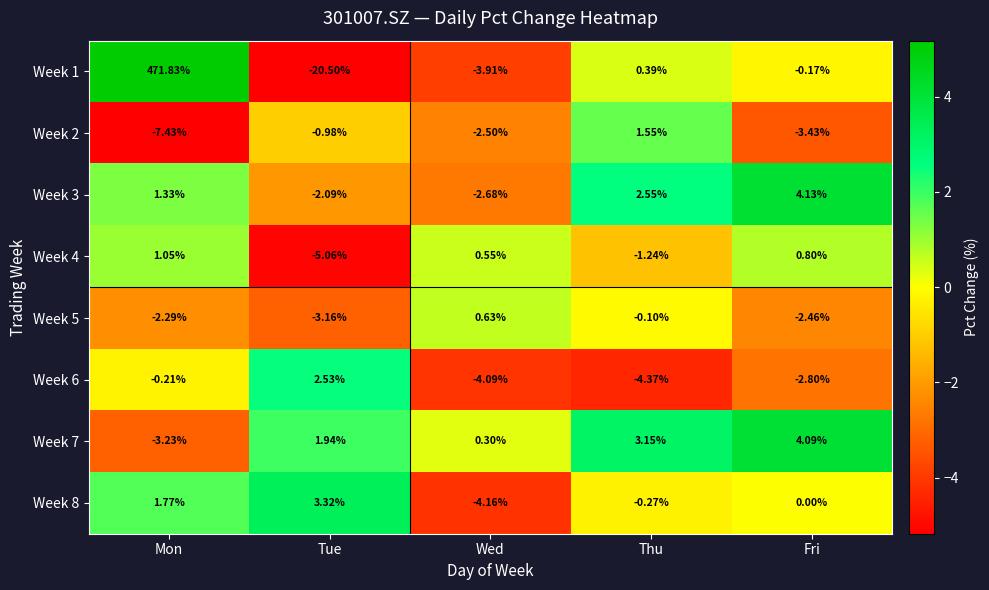

How many values in the Week 2 series exceed -2?

2